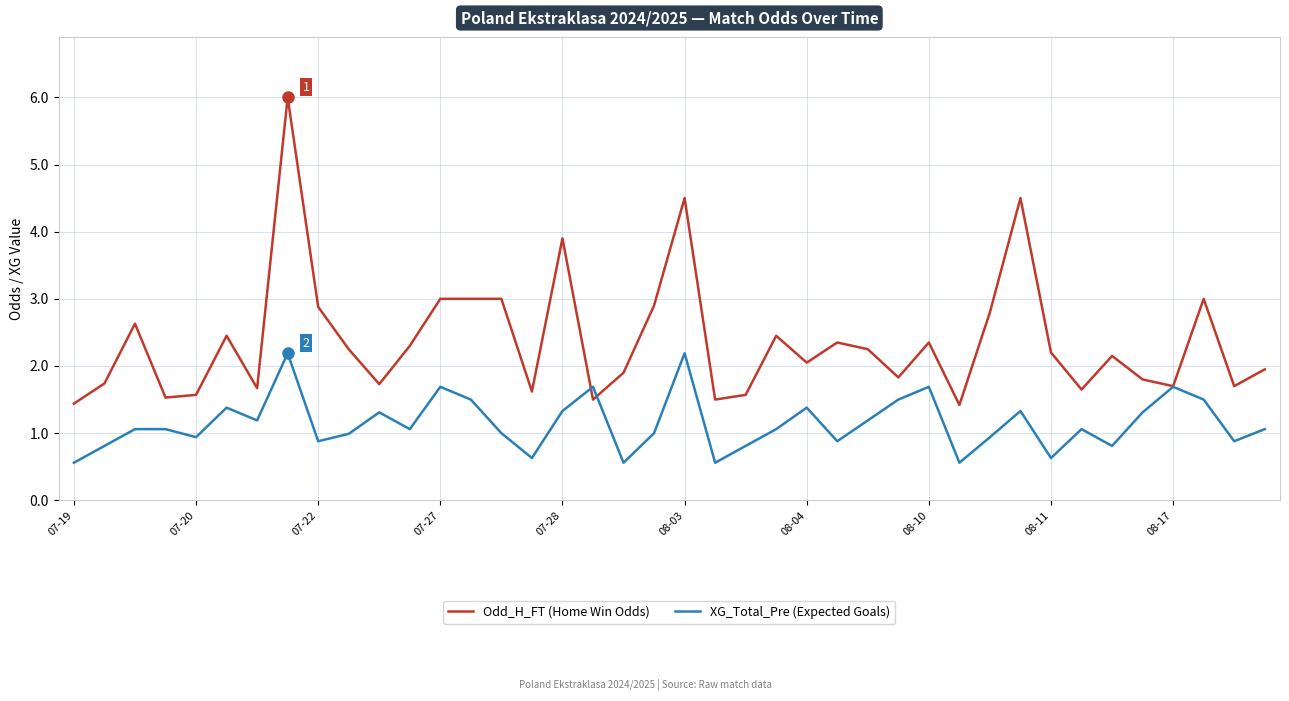

What is the minimum value shown in the chart?

0.6